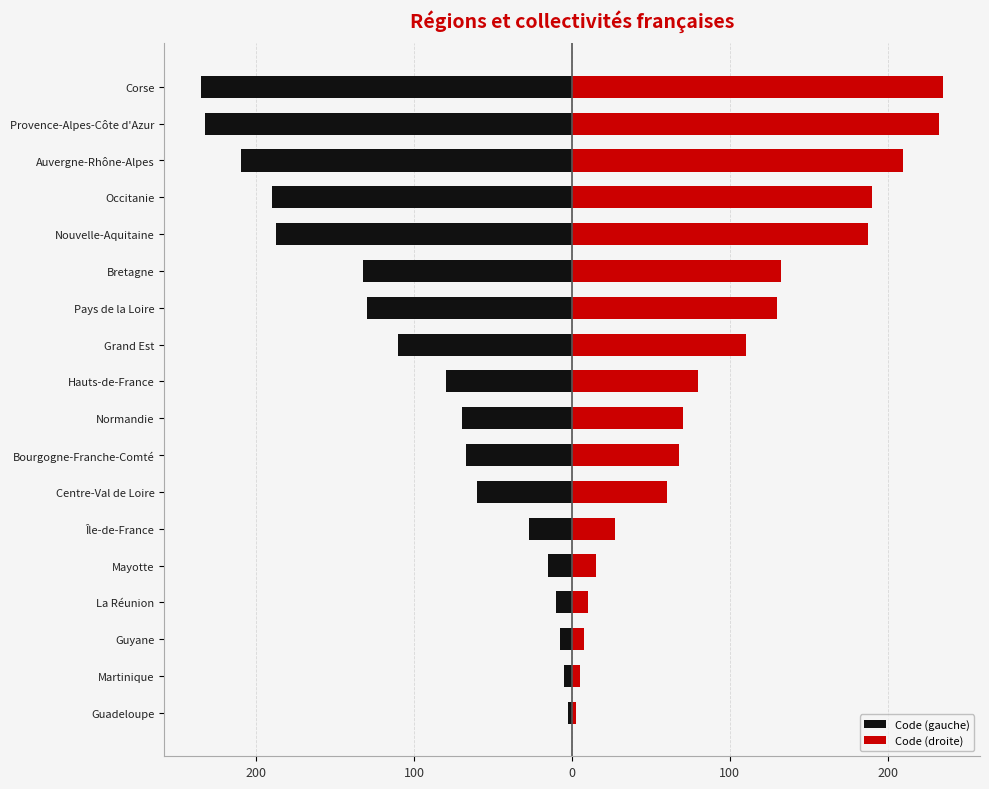

Rank the series by their average value, from highest to lowest.

Code (droite), Code (gauche)